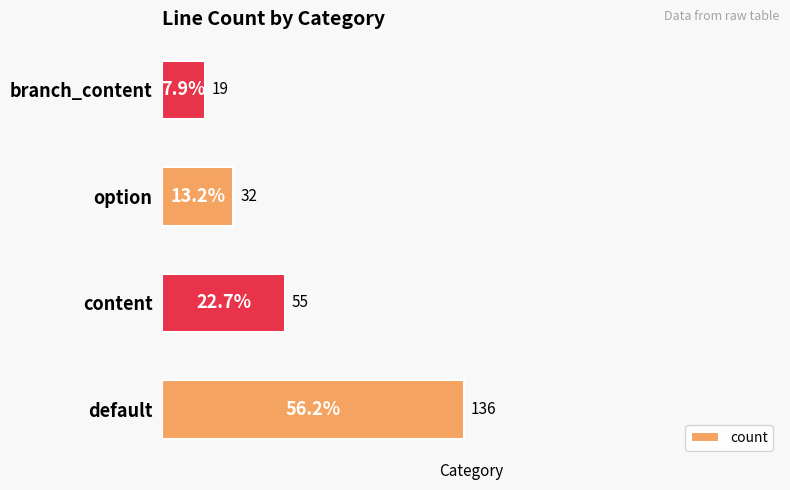

What is the sum of all values?

242